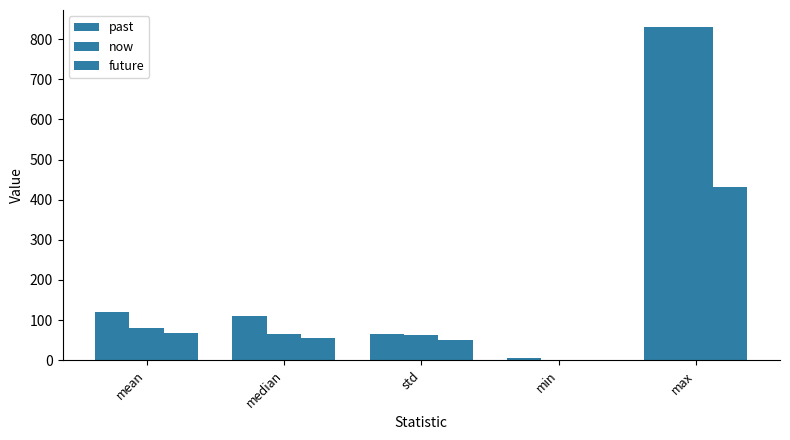

How many groups of bars are there?

5